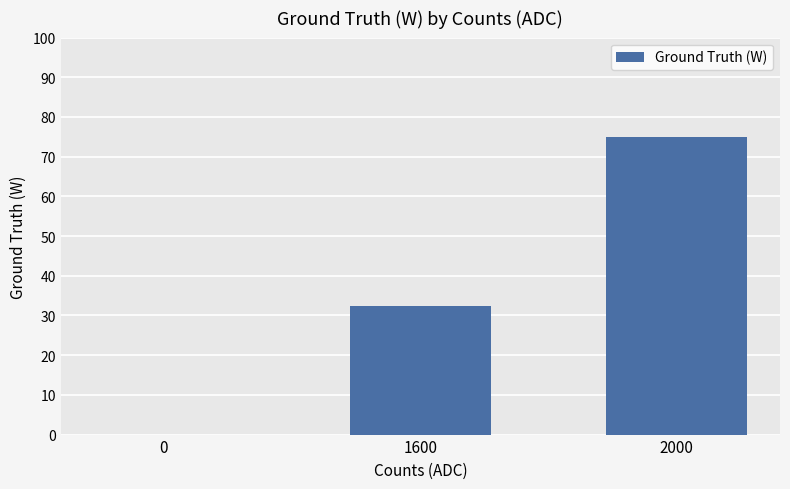

What is the greatest value displayed?

75.0